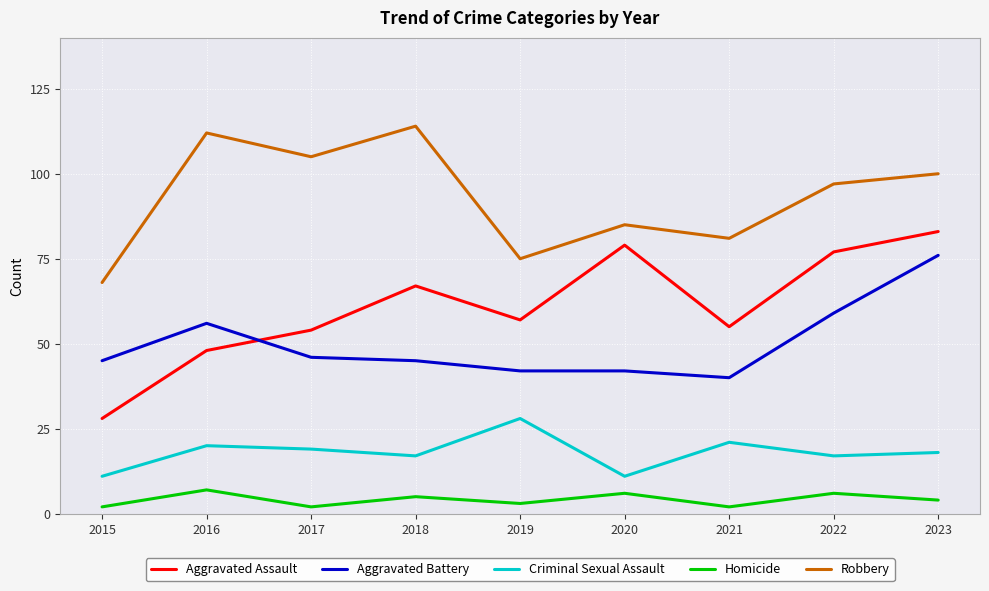

What is the maximum value shown in the chart?

114